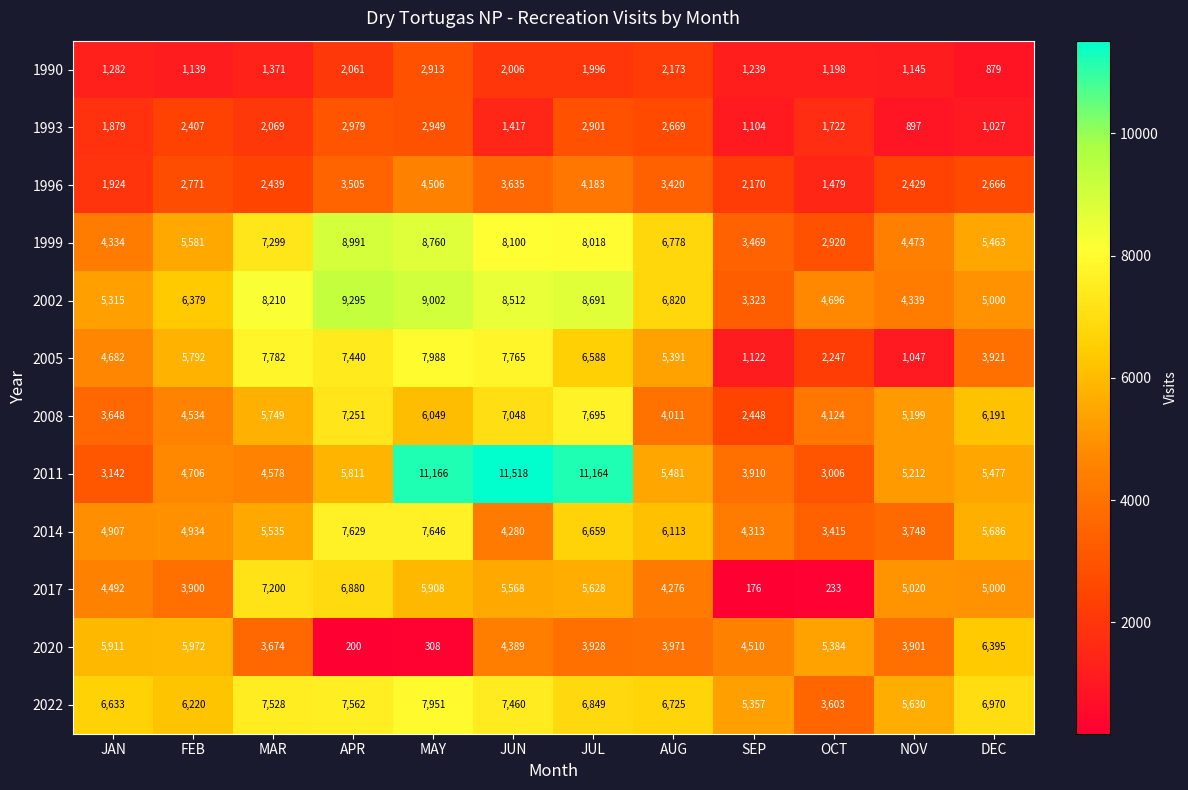

Rank the series by their maximum value, from lowest to highest.

1990, 1993, 1996, 2020, 2017, 2014, 2008, 2022, 2005, 1999, 2002, 2011